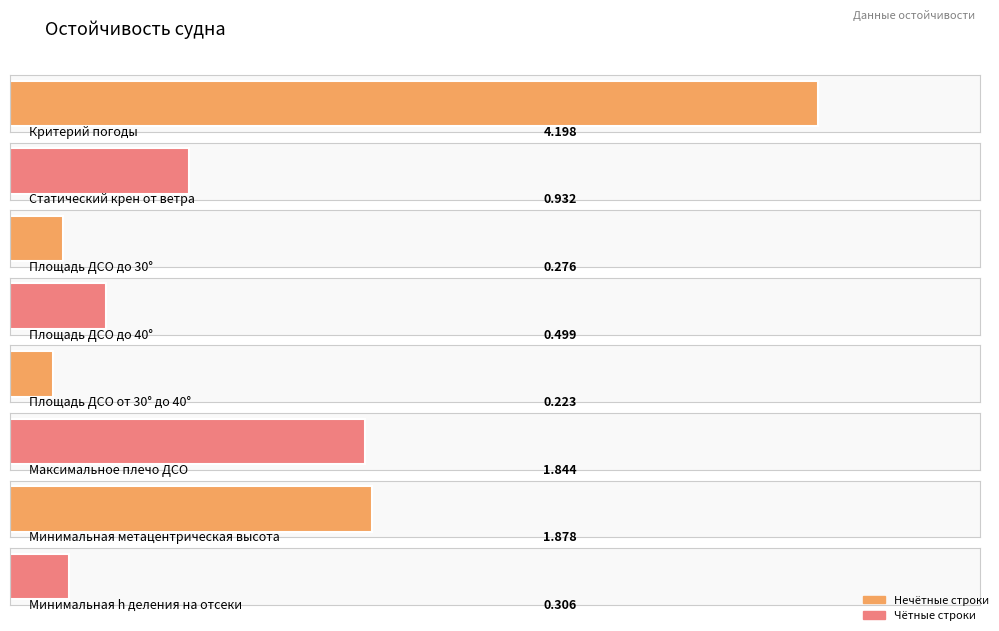

What is the label of the 4th bar from the left?

Площадь ДСО до 40°